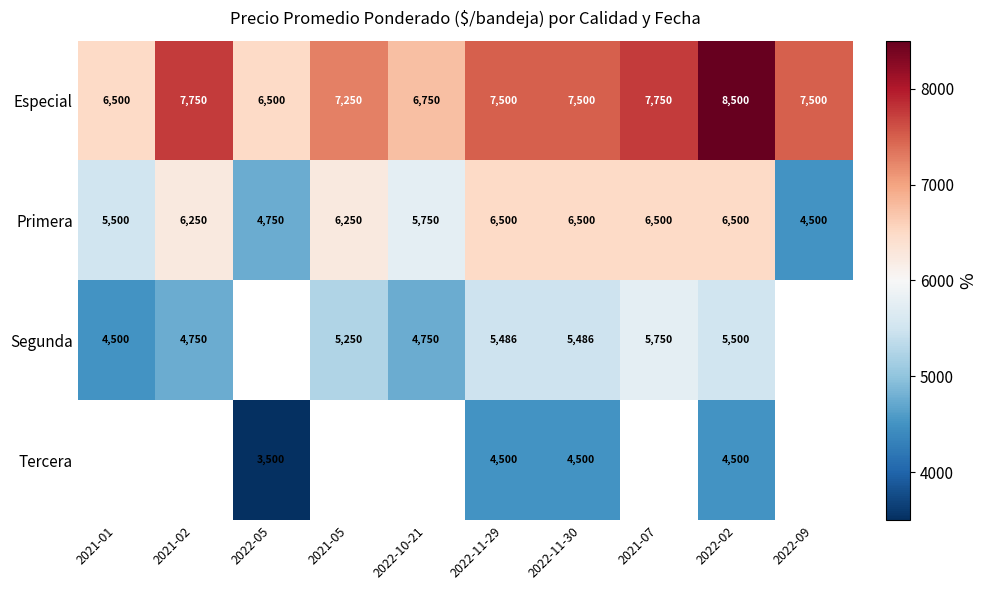

At how many categories does at least one series exceed 6223?

10